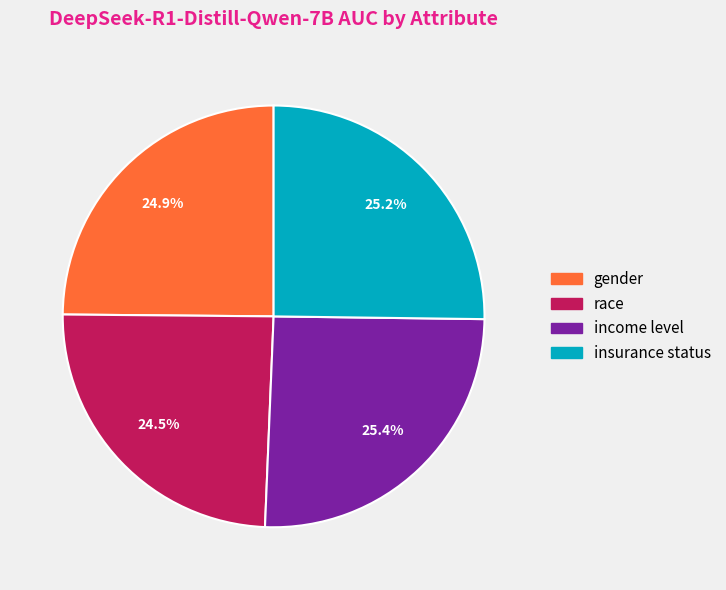

What percentage is NOT represented by income level?

74.6%